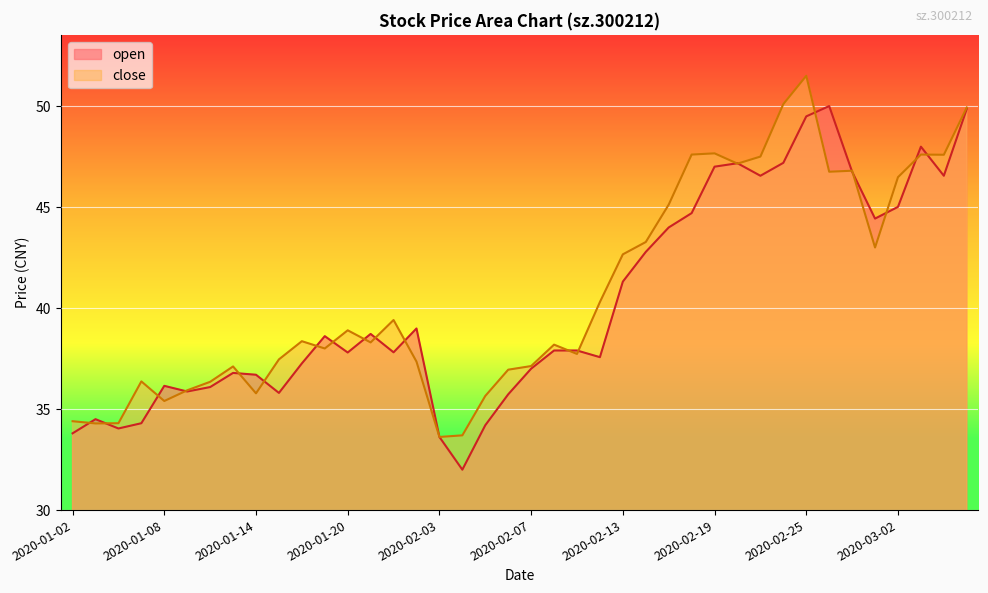

How many times do open and close cross each other?

21